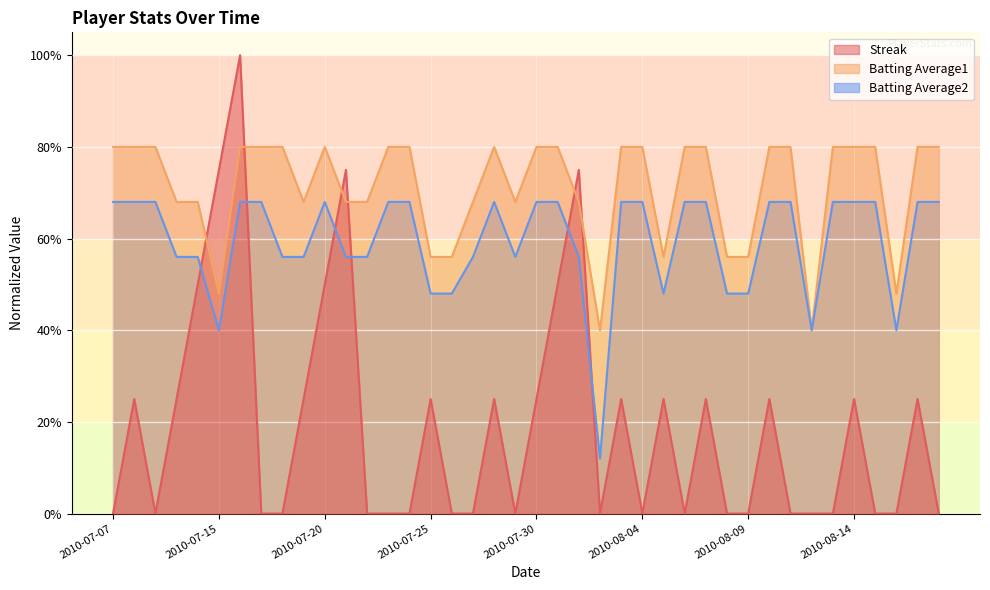

At how many categories does at least one series exceed 0?

40